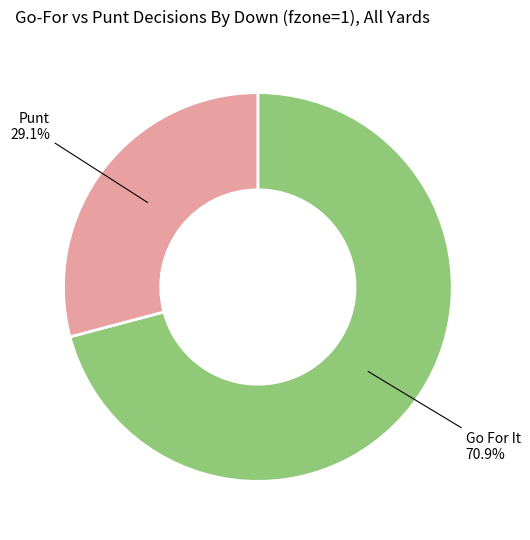

Is there any slice that represents more than half of the pie?

Yes